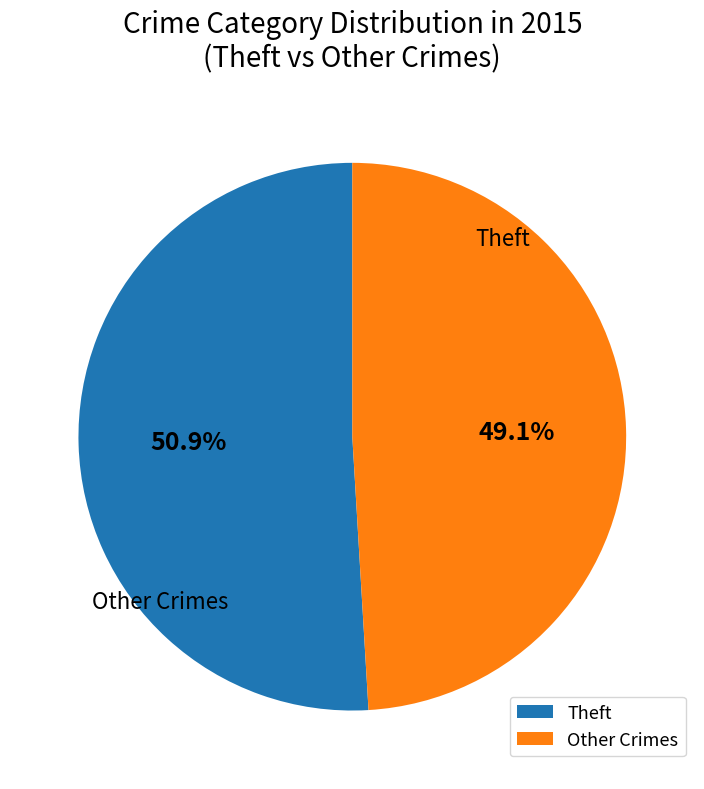

What is the largest slice in the pie chart?

Theft